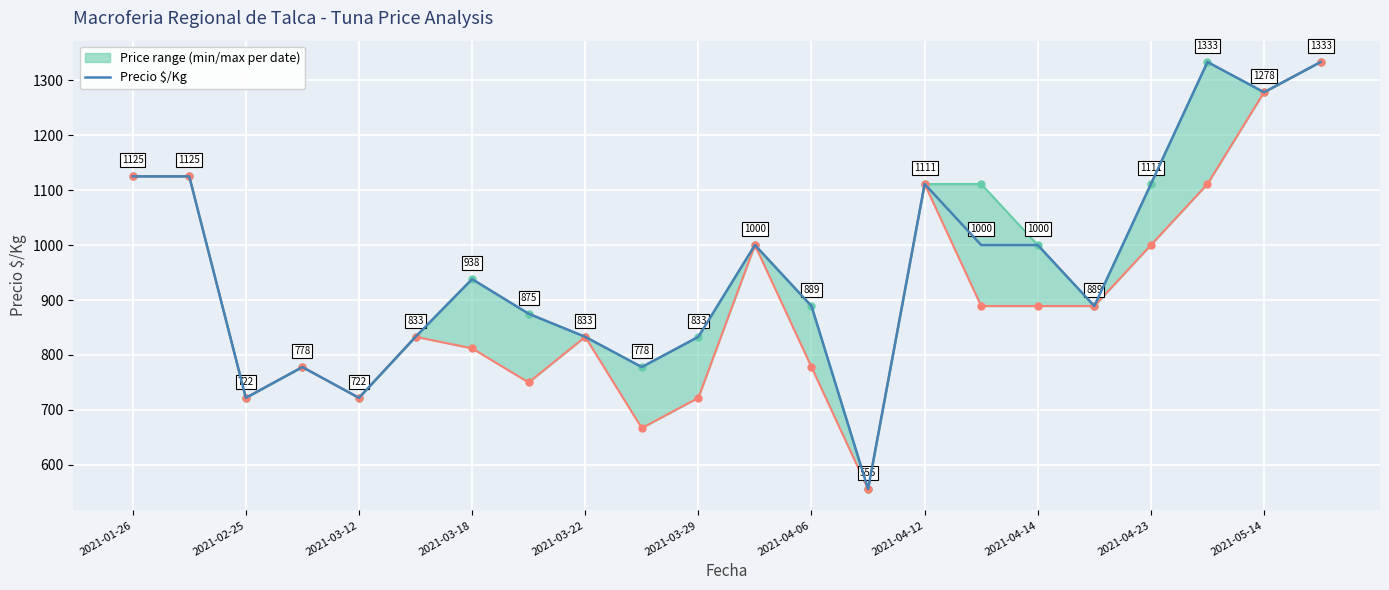

What position from the right is 2021-04-06?

10